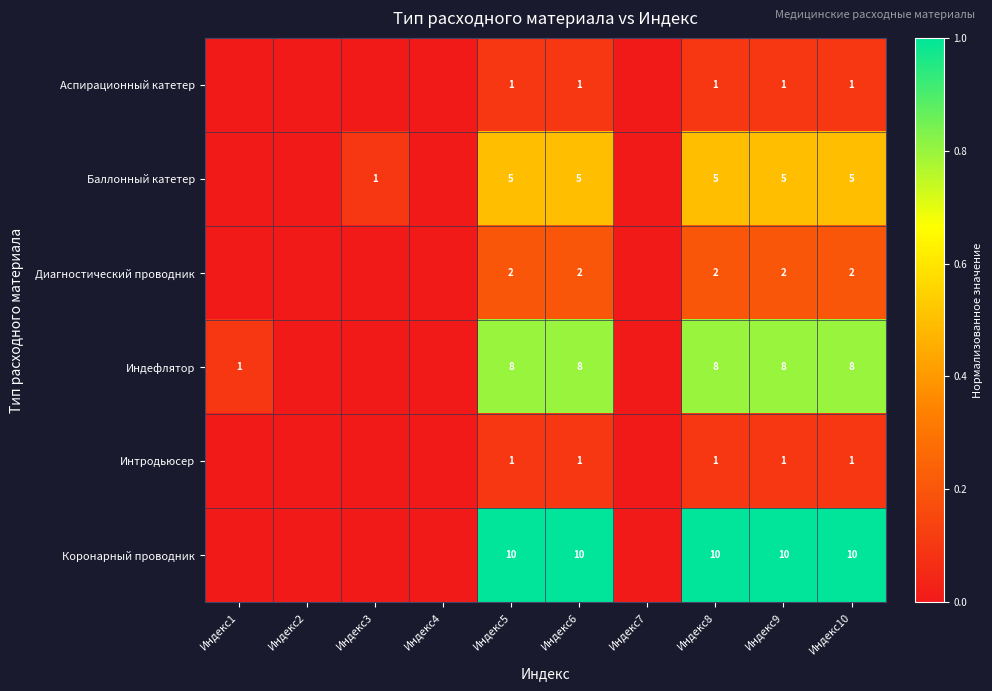

What is the difference between the highest and lowest values at Индекс6?

9